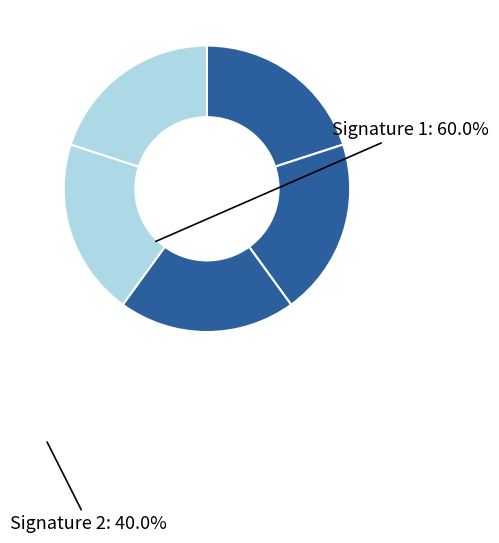

Count the number of slices in the pie.

5